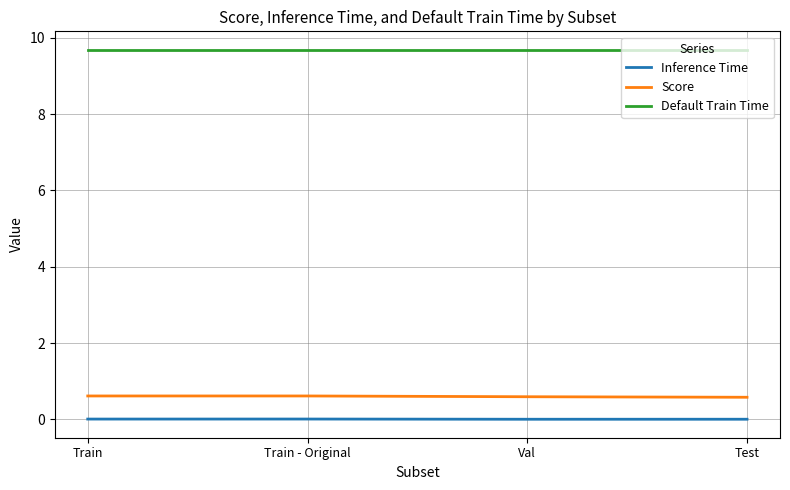

True or false: Inference Time and Default Train Time cross at least once.

False